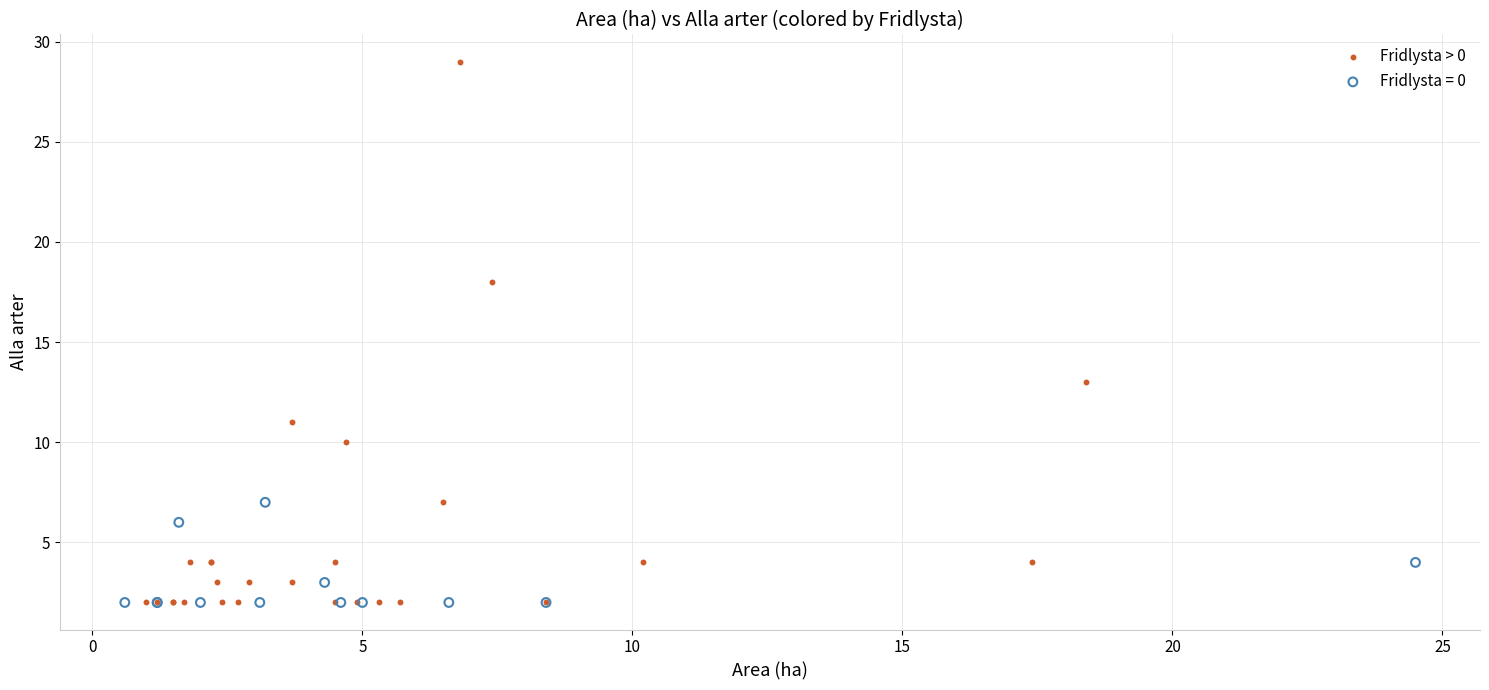

Which series reaches the maximum Y coordinate?

Fridlysta > 0